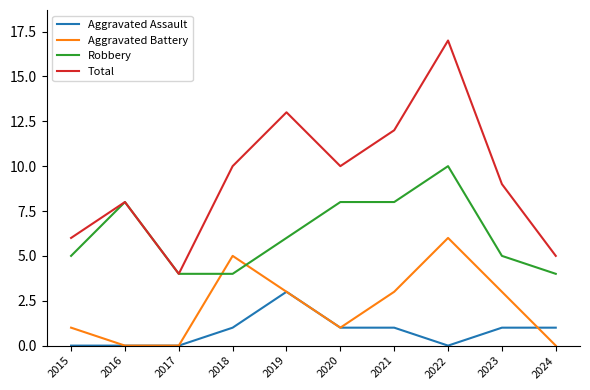

How many intersections are there between Aggravated Battery and Robbery?

2